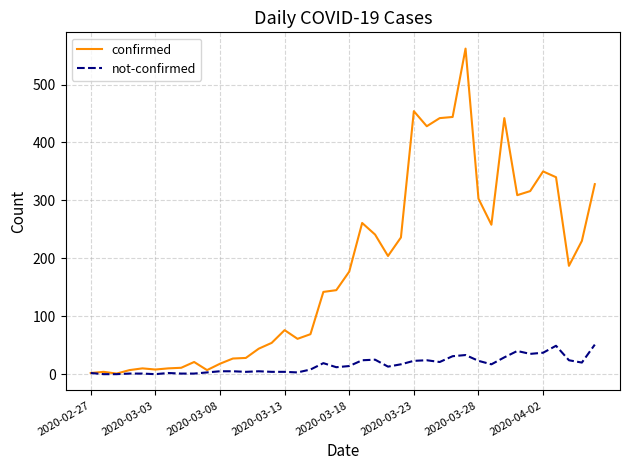

Which series has the widest spread of values?

confirmed